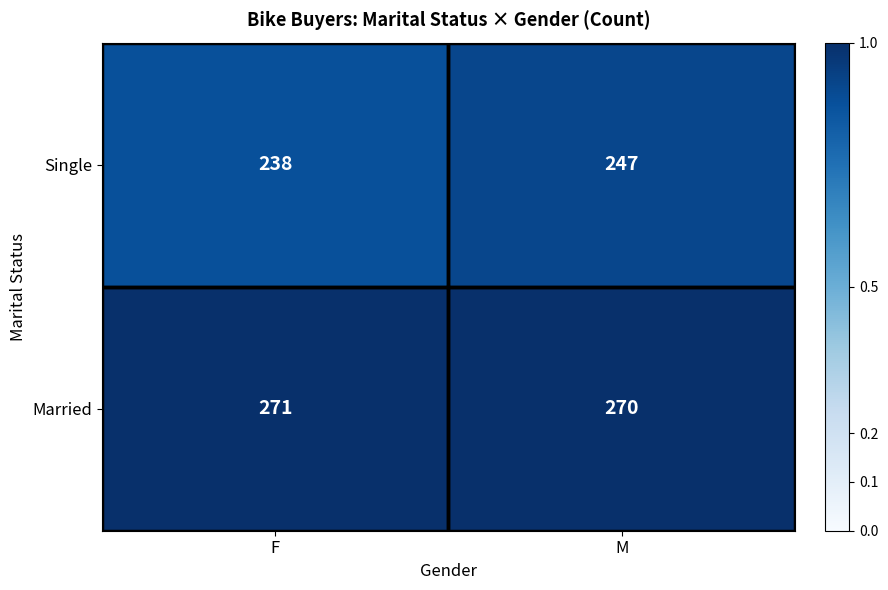

At which label is Married closest to 270?

M